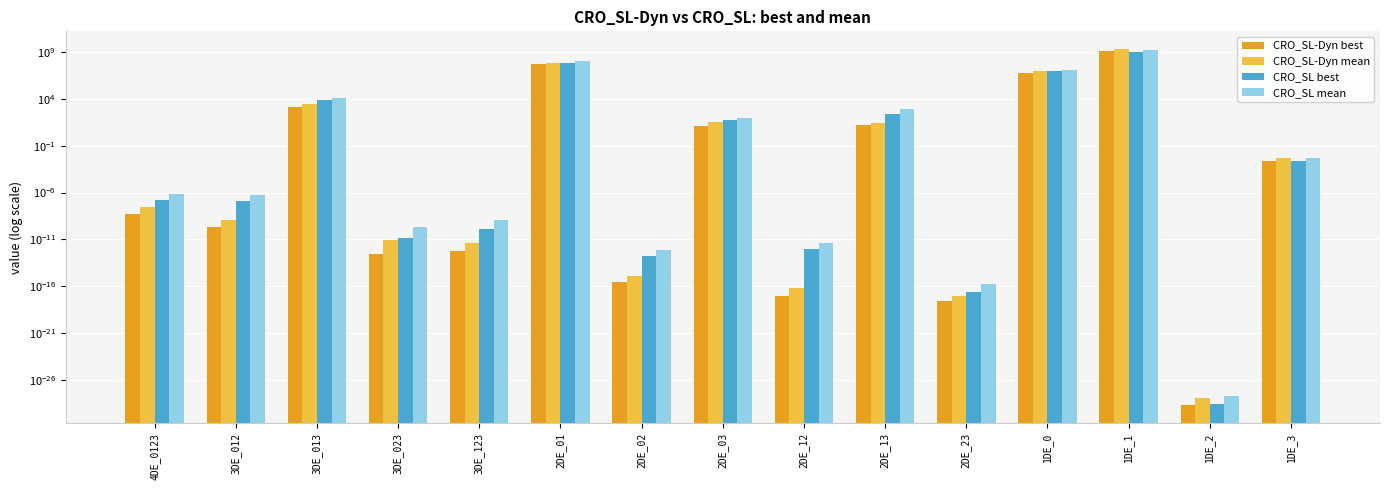

Is the value of CRO_SL best at 1DE_1 greater than the value of CRO_SL-Dyn best at 1DE_1?

No